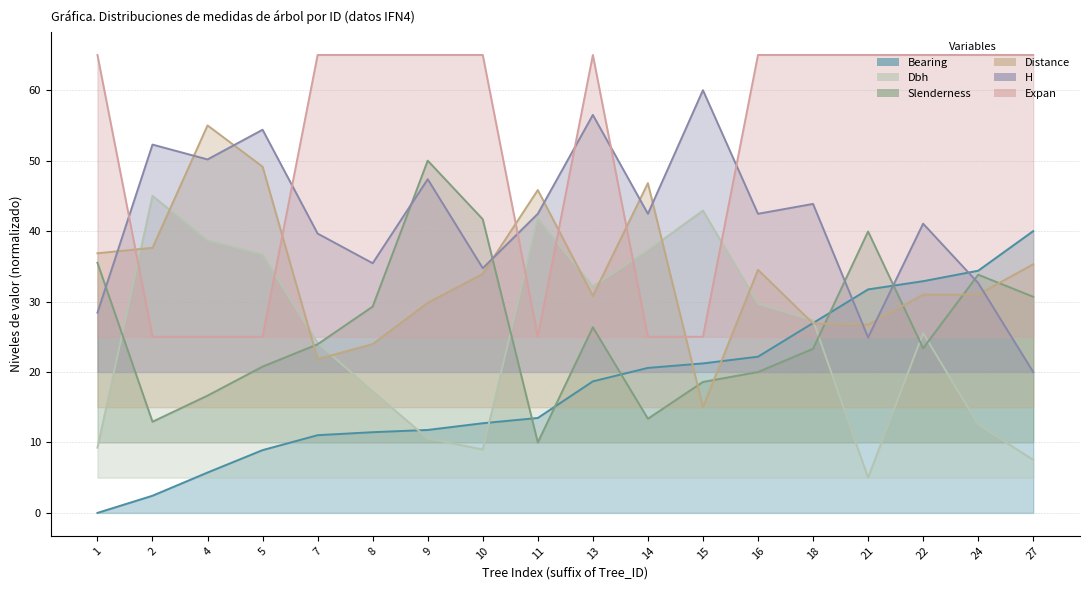

What is the difference between the maximum and minimum values in the h series?

40.0